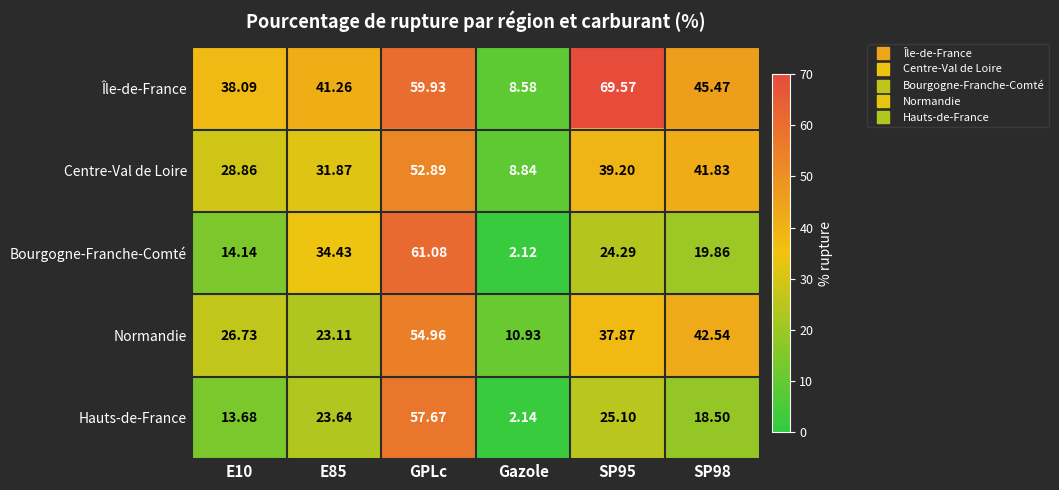

What is the total value across all series at Gazole?

32.6